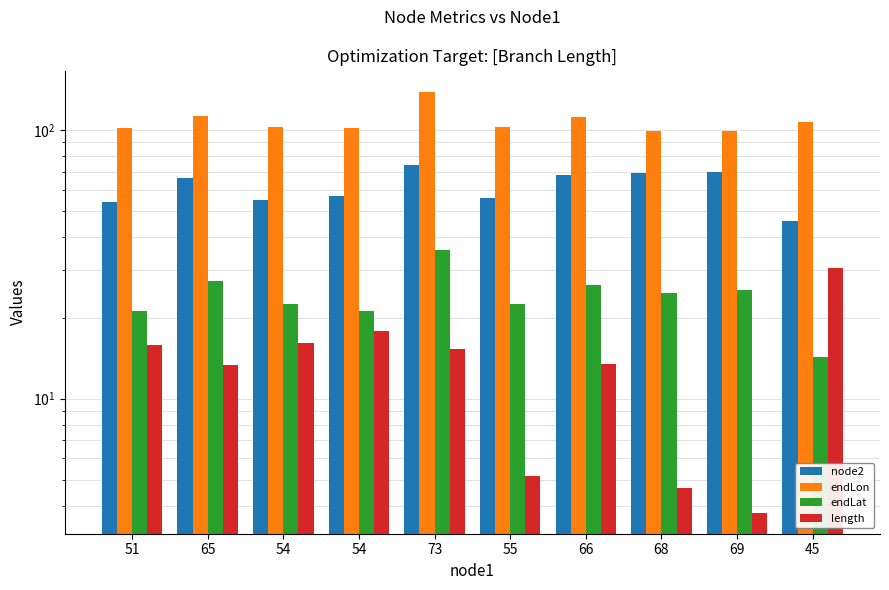

Reading left to right, extract all data points from this chart.

node2: 54.0	66.0	55.0	57.0	74.0	56.0	68.0	69.0	70.0	46.0
endLon: 101.9	112.9	102.9	101.9	139.0	102.5	112.0	98.8	99.5	106.9
endLat: 21.3	27.5	22.6	21.2	35.6	22.6	26.5	24.6	25.3	14.4
length: 15.9	13.3	16.1	17.9	15.4	5.2	13.5	4.7	3.8	30.7